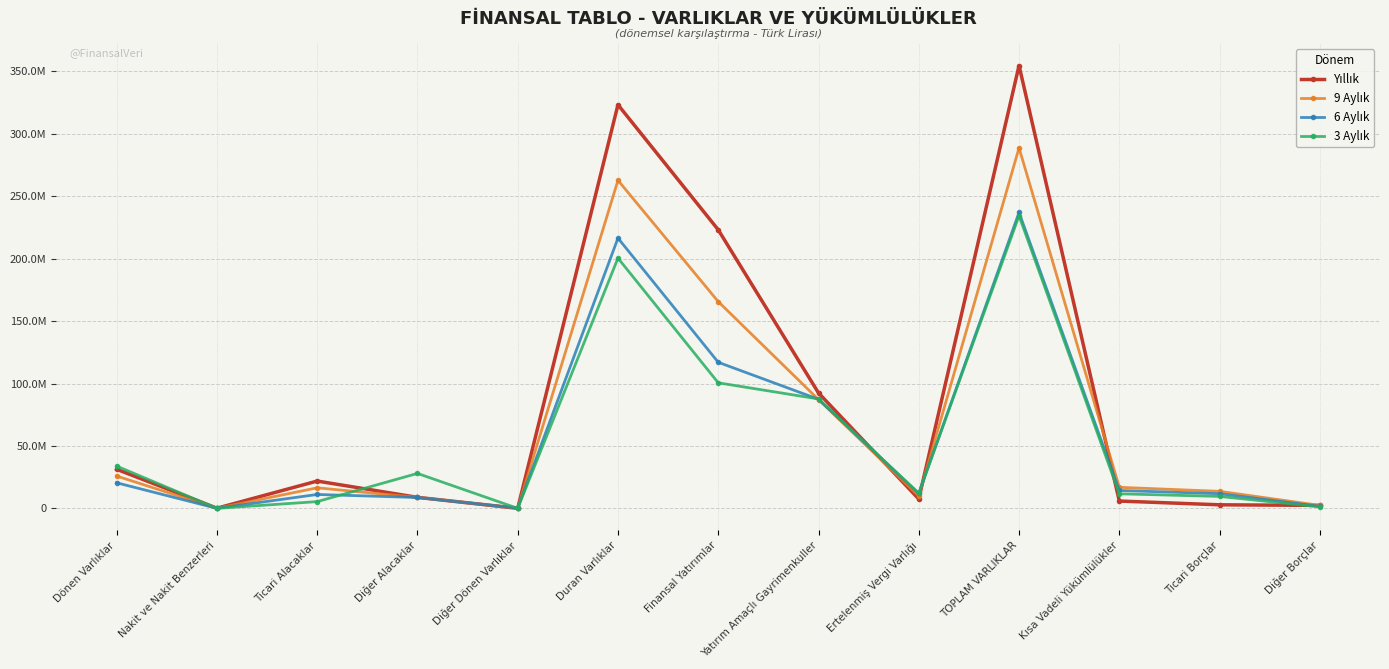

List the labels in order of 6 Aylık value, largest first.

TOPLAM VARLIKLAR, Duran Varlıklar, Finansal Yatırımlar, Yatırım Amaçlı Gayrimenkuller, Dönen Varlıklar, Kısa Vadeli Yükümlülükler, Ertelenmiş Vergi Varlığı, Ticari Borçlar, Ticari Alacaklar, Diğer Alacaklar, Diğer Borçlar, Diğer Dönen Varlıklar, Nakit ve Nakit Benzerleri